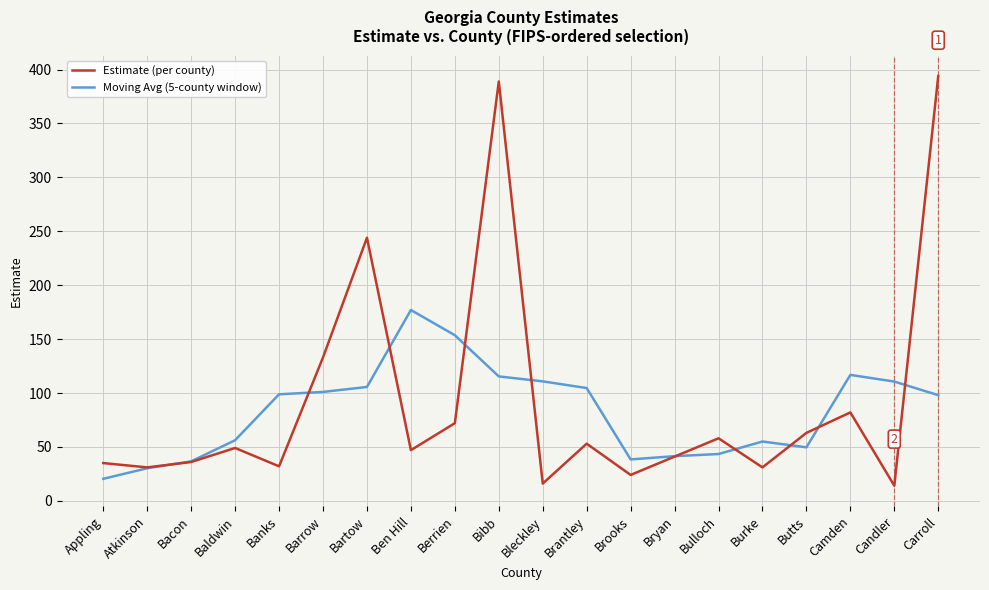

Is the value of Moving Avg (5-county window) at Bleckley greater than the value of Estimate (per county) at Brantley?

Yes